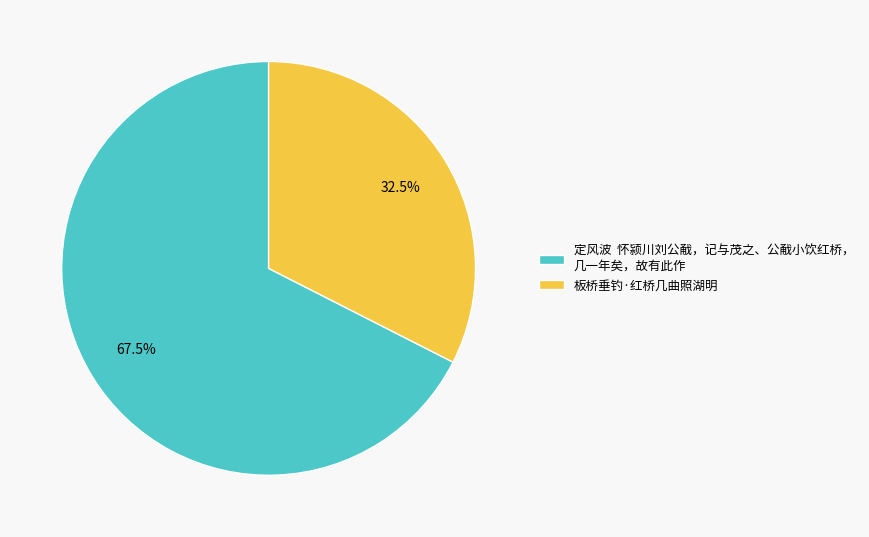

Which category has the biggest portion of the pie?

定风波 怀颍川刘公㦷，记与茂之、公㦷小饮红桥， 几一年矣，故有此作